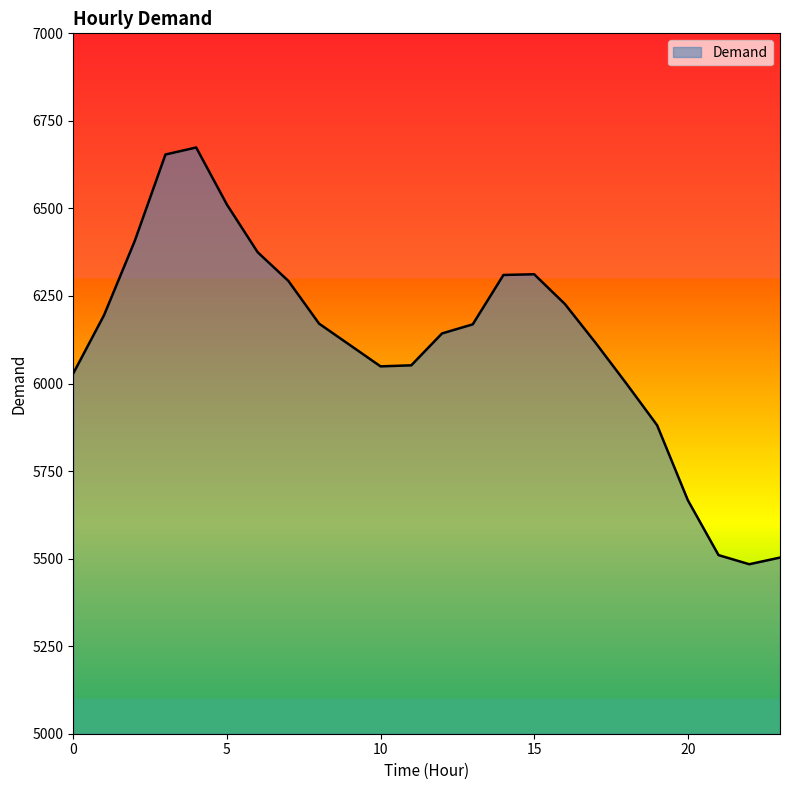

What is the greatest value displayed?

6674